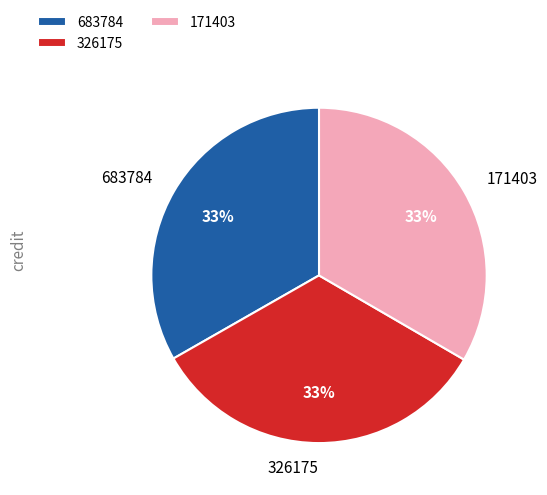

To the nearest percent, what is the average slice percentage?

33%